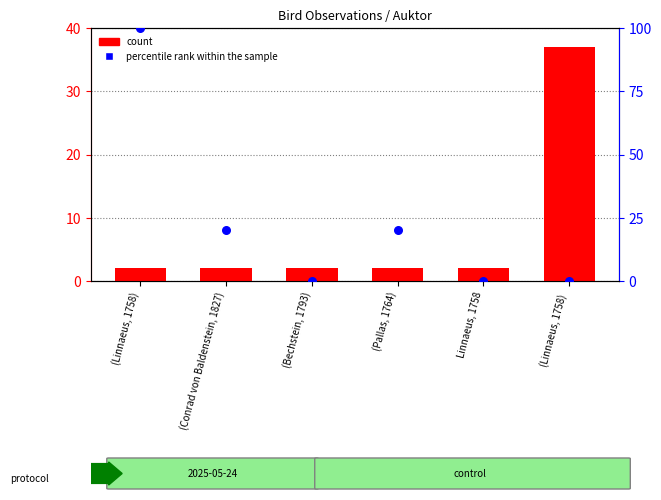

Which series has the largest Y range (max minus min)?

percentile rank within the sample